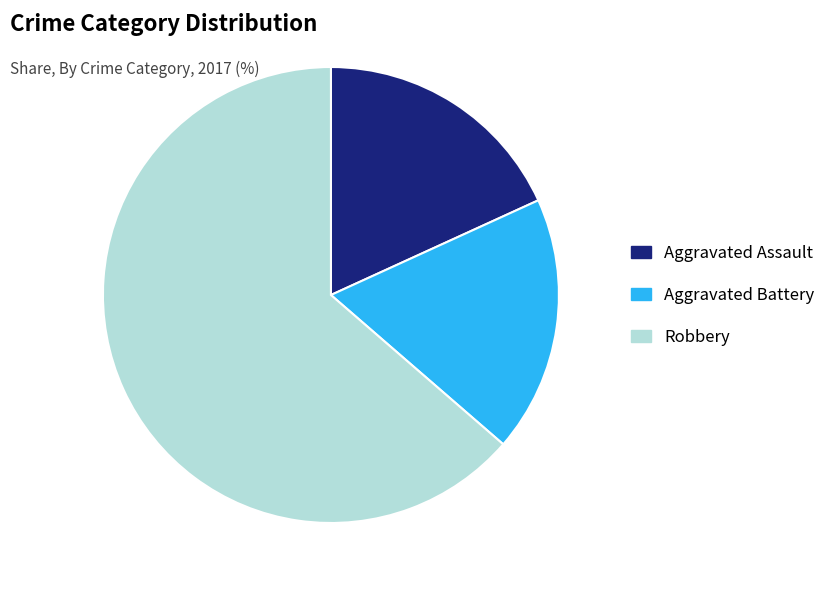

Which category has the biggest portion of the pie?

Robbery